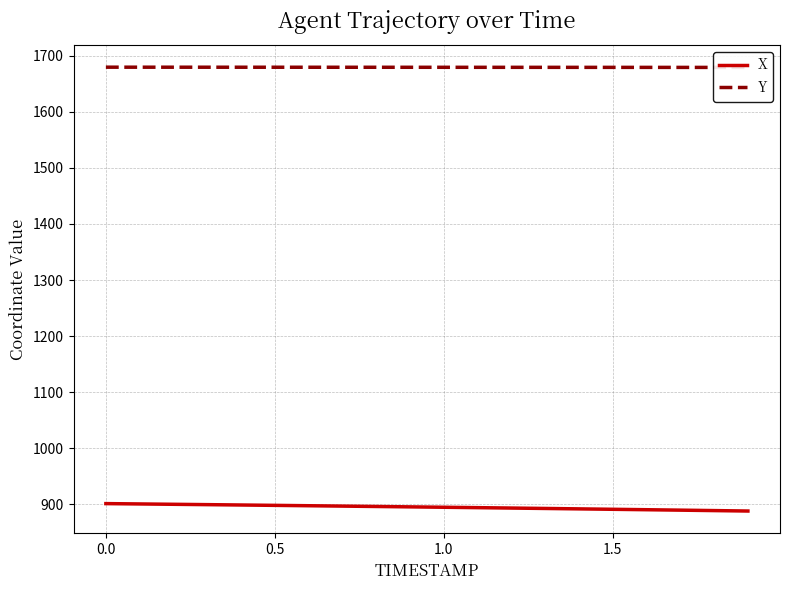

The value of X at 0.0 is 901.4. True or false?

True